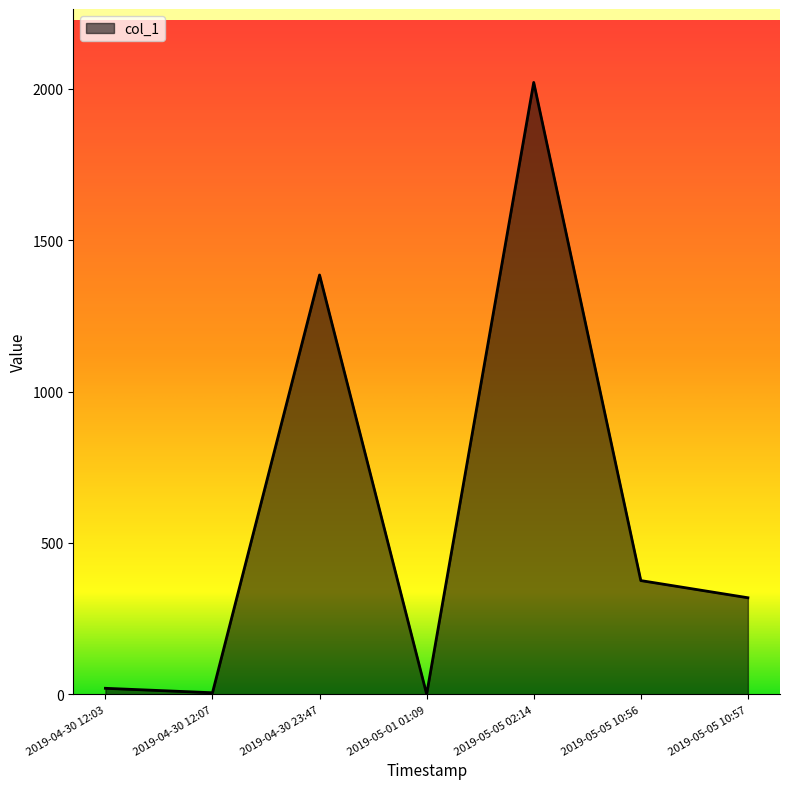

Is it true that the value at 2019-04-30 12:07 is 5.2?

True